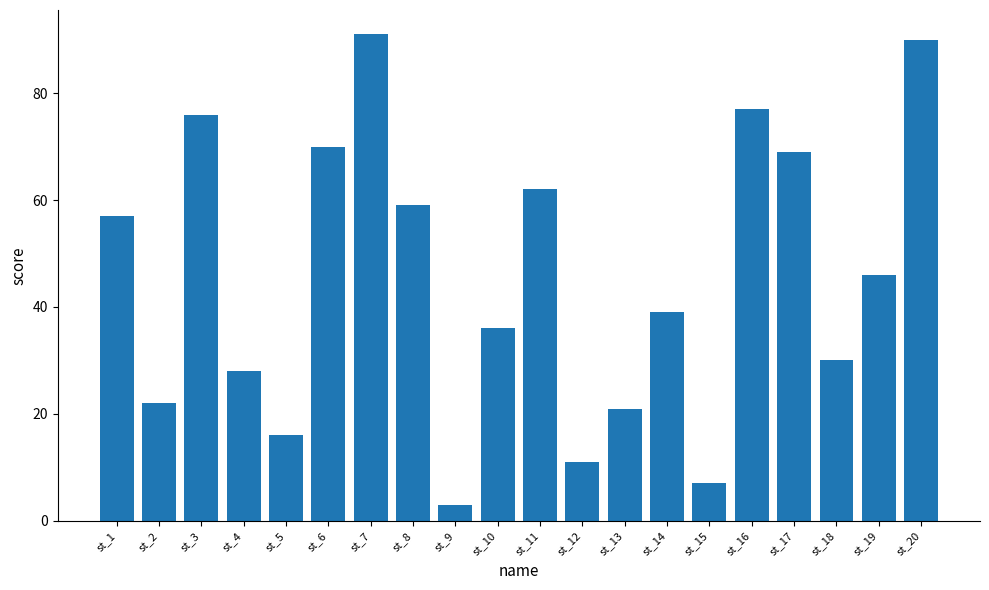

The chart shows a value of 30 at st_18. True or false?

True